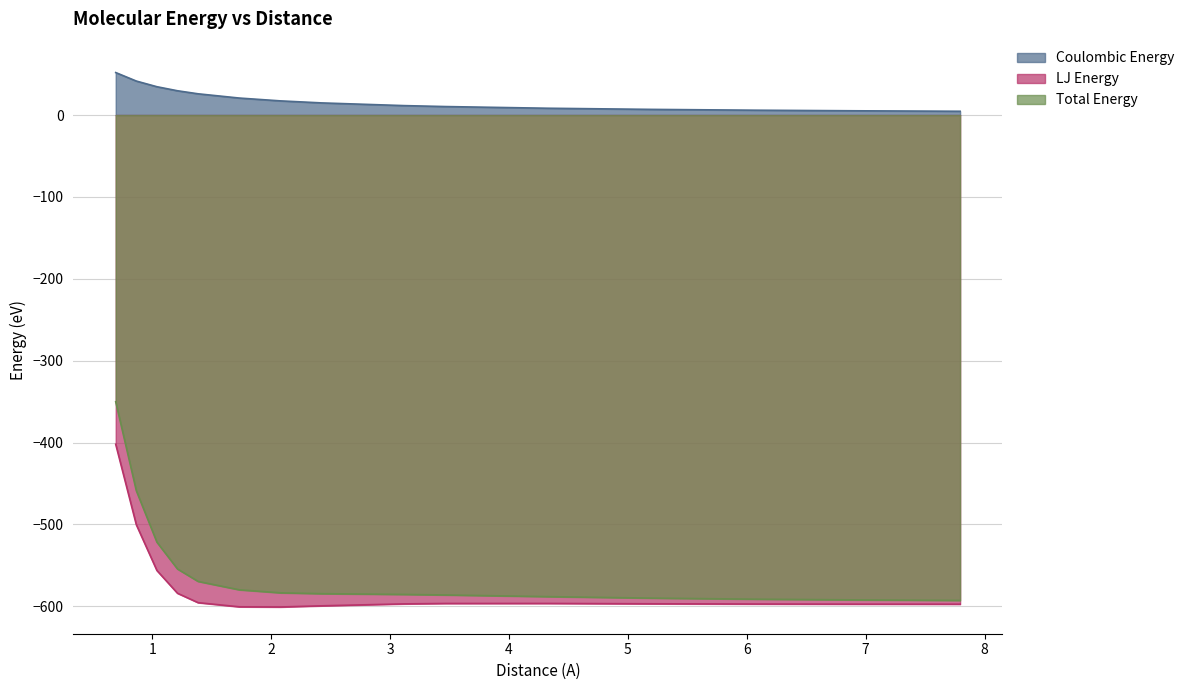

What are all the series names shown in the legend?

Coulombic Energy, LJ Energy, Total Energy